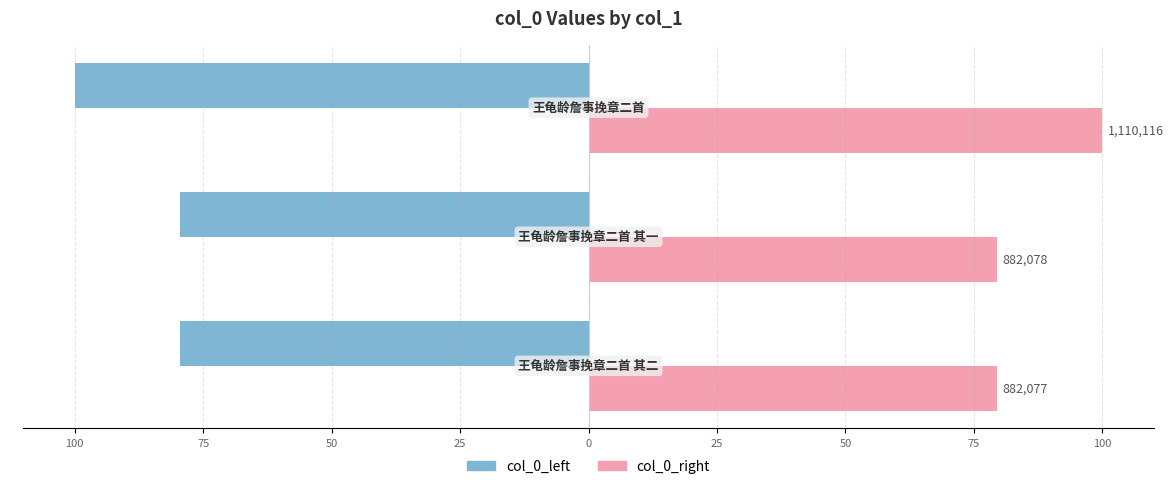

What are all the series names shown in the legend?

col_0_left, col_0_right